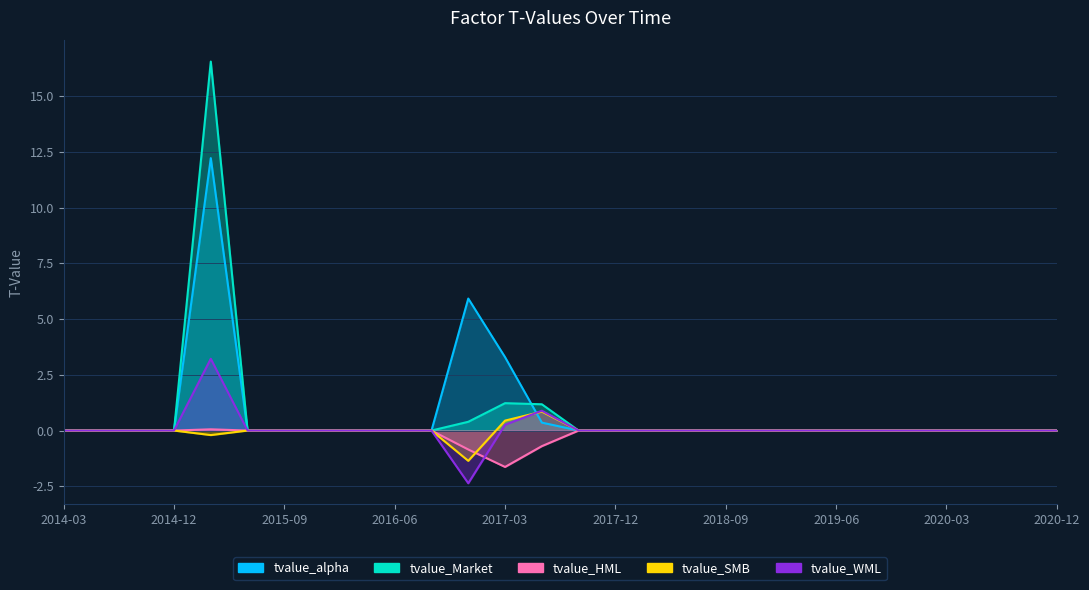

The tvalue_WML series shows 1.4 at 2017-06-30. True or false?

False